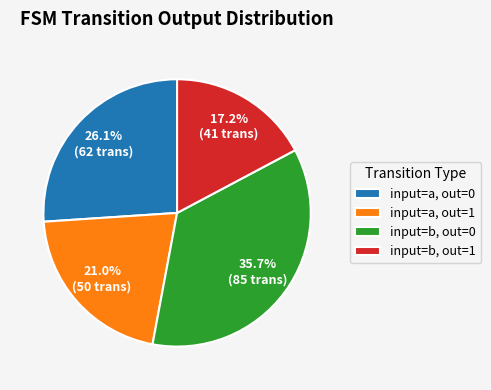

Rank the categories by value from lowest to highest.

input=b, out=1, input=a, out=1, input=a, out=0, input=b, out=0